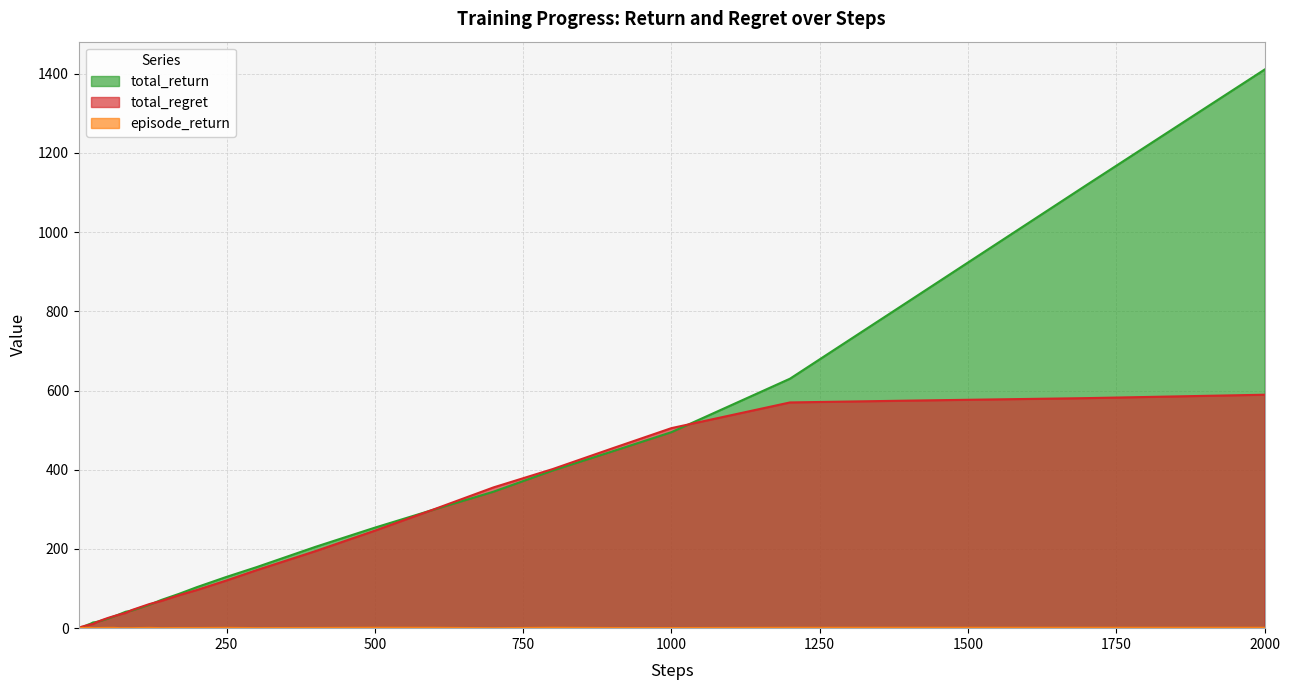

Which series has the largest total across all categories?

total_return